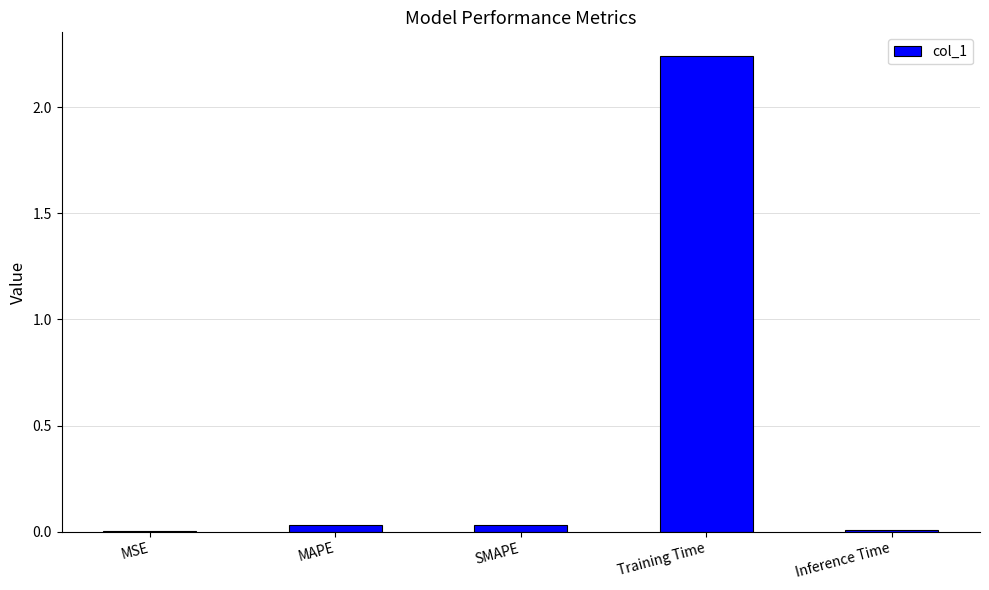

What is the sum of all values?

2.3